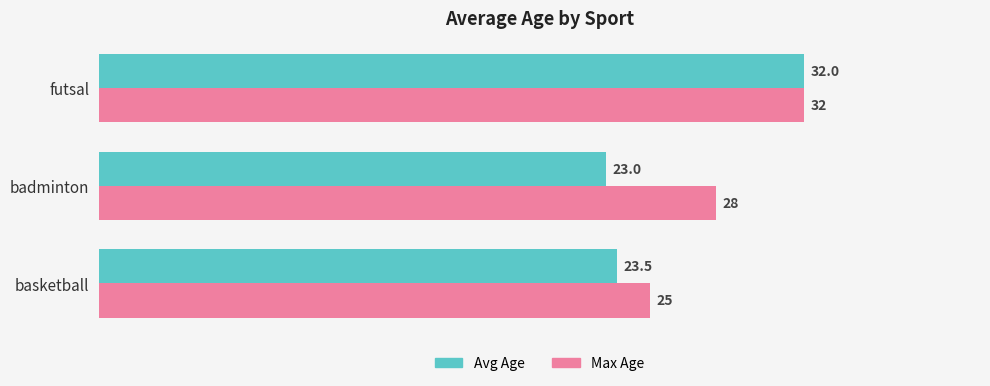

How many series are shown in this chart?

2